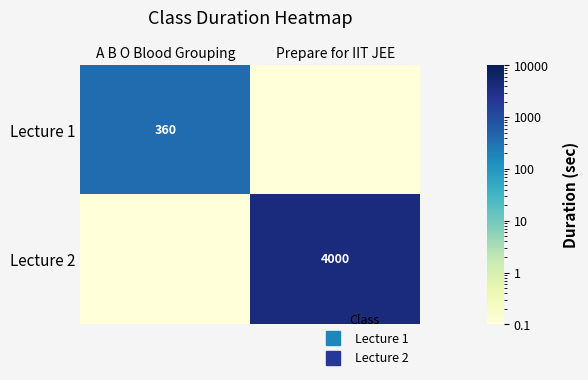

List the labels in order of Lecture 2 value, largest first.

Prepare for IIT JEE, A B O Blood Grouping